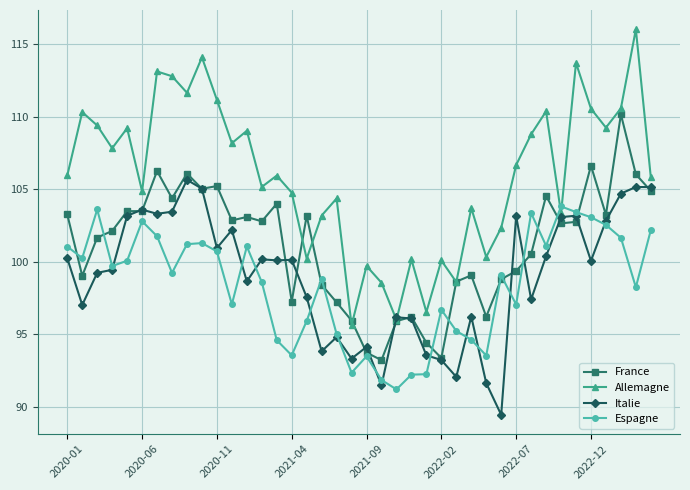

True or false: Espagne and Allemagne intersect in this chart.

True